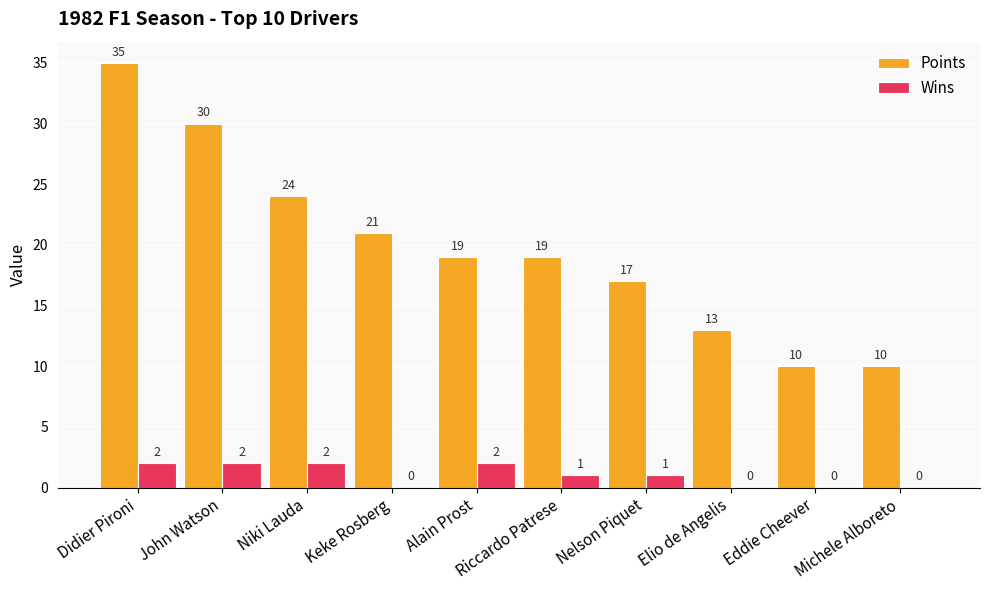

Which series changed the most between Niki Lauda and Eddie Cheever?

Points